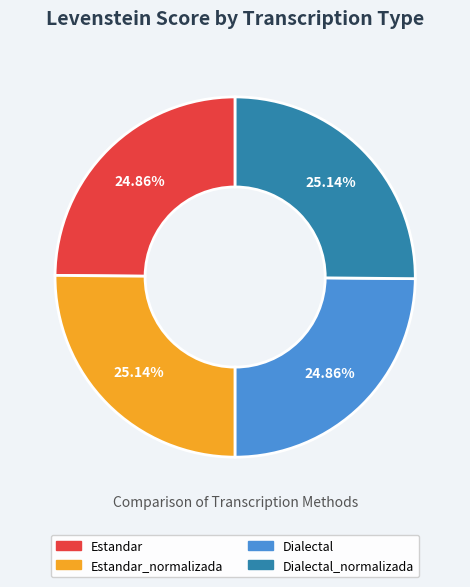

Is there a majority slice in this chart?

No